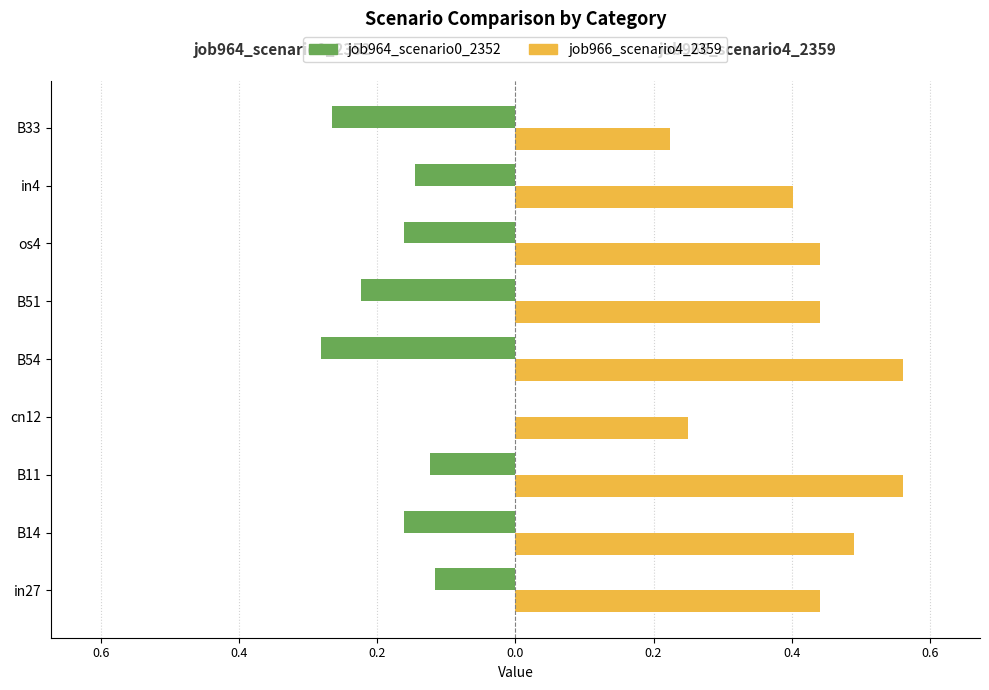

What are all the series names shown in the legend?

job964_scenario0_2352, job966_scenario4_2359